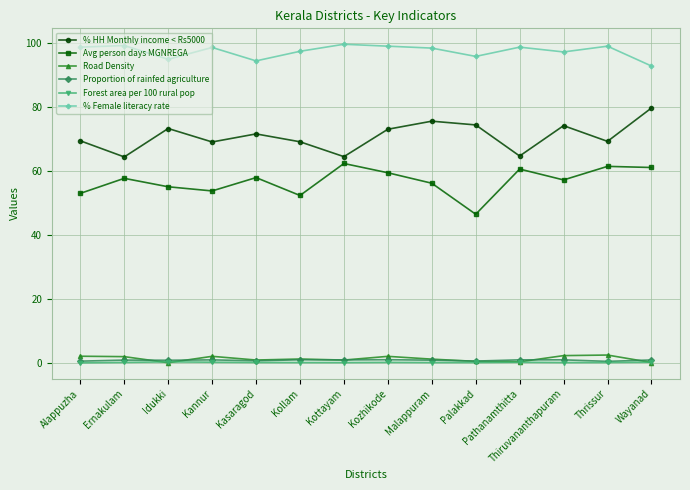

Does the chart display data point markers on the line(s)?

Yes